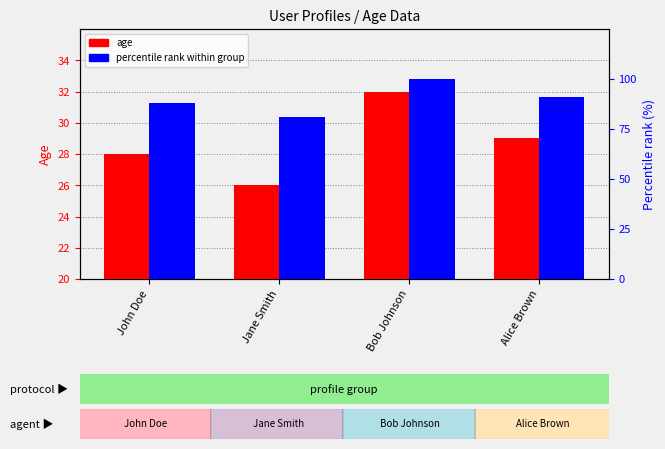

What is the sum of the percentile rank within group values at Bob Johnson and John Doe?

188